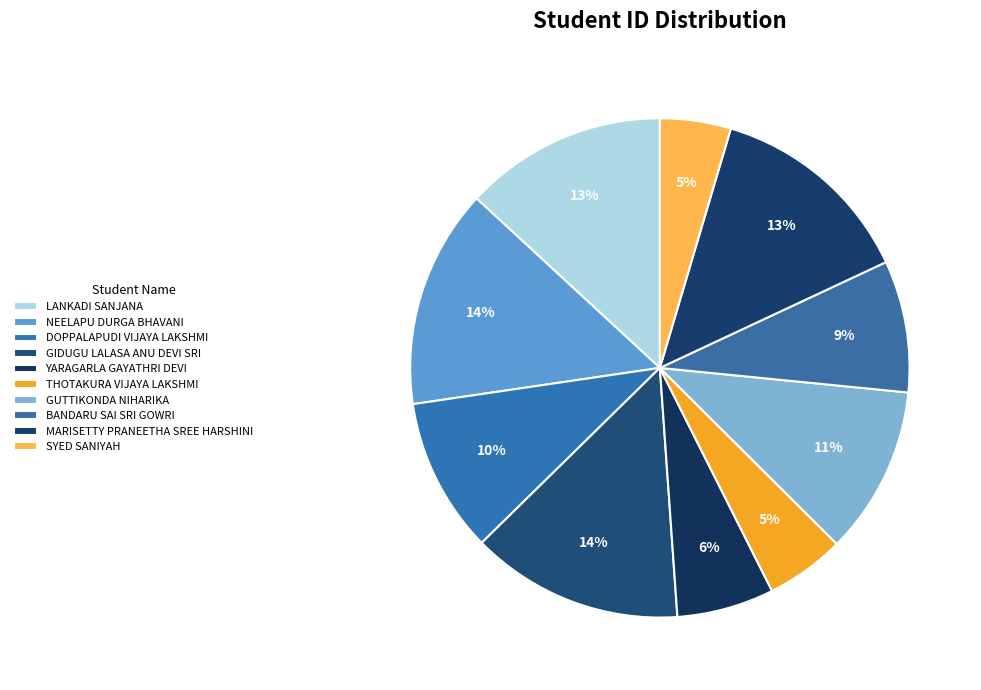

How many slices are in this pie chart?

10